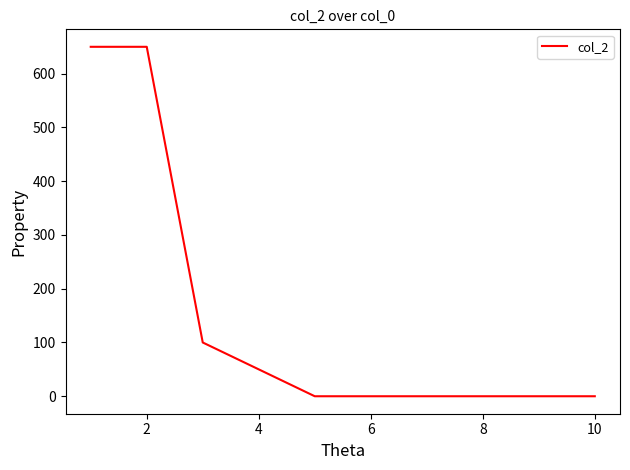

What is the greatest value displayed?

650